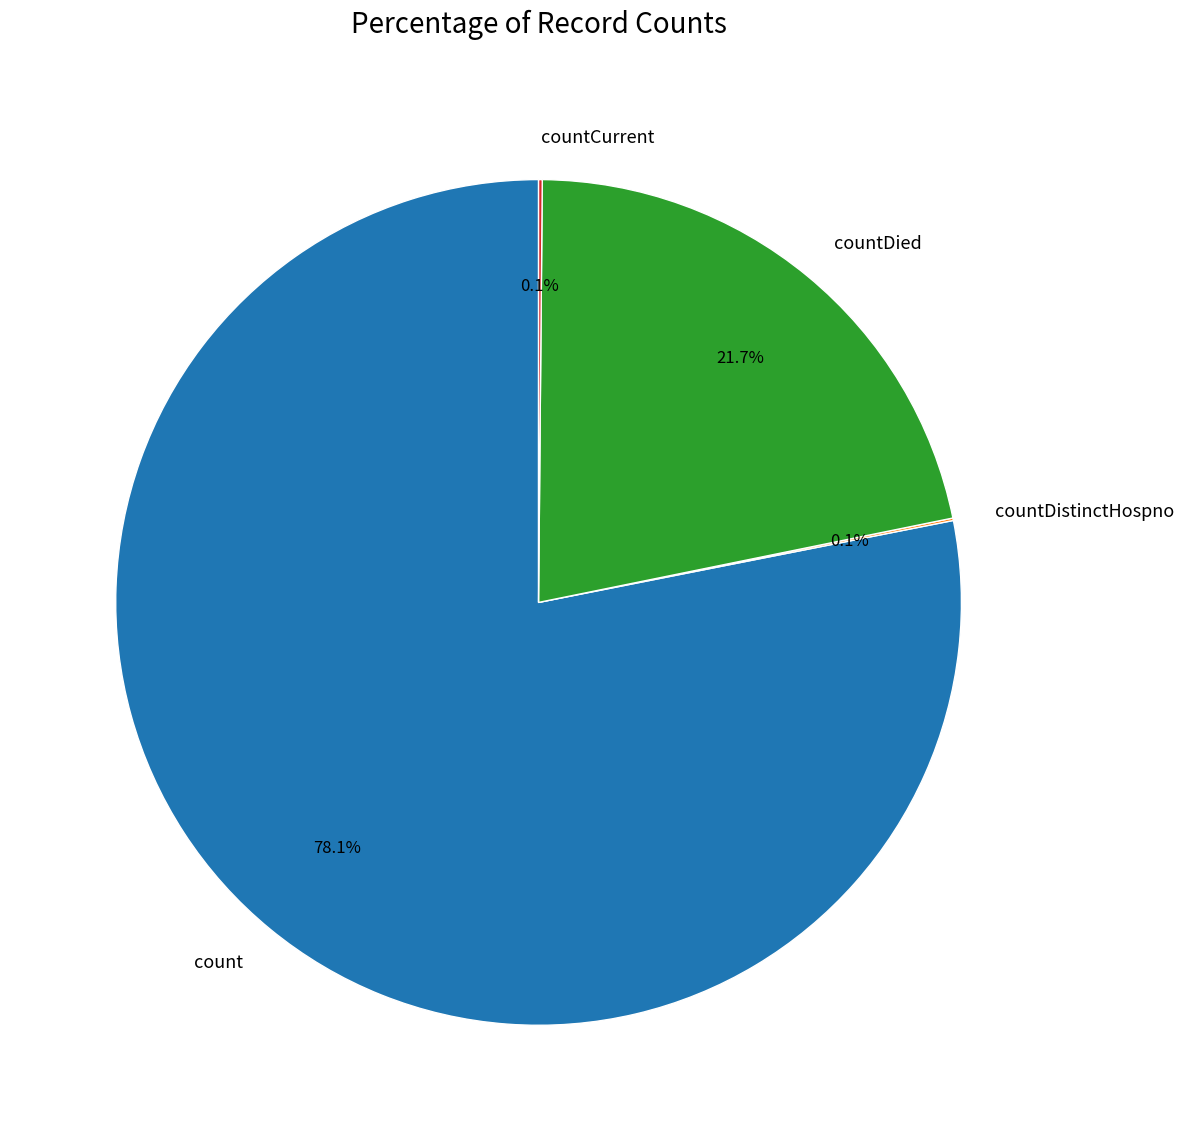

What percentage do count and countDied together represent?

99.8%